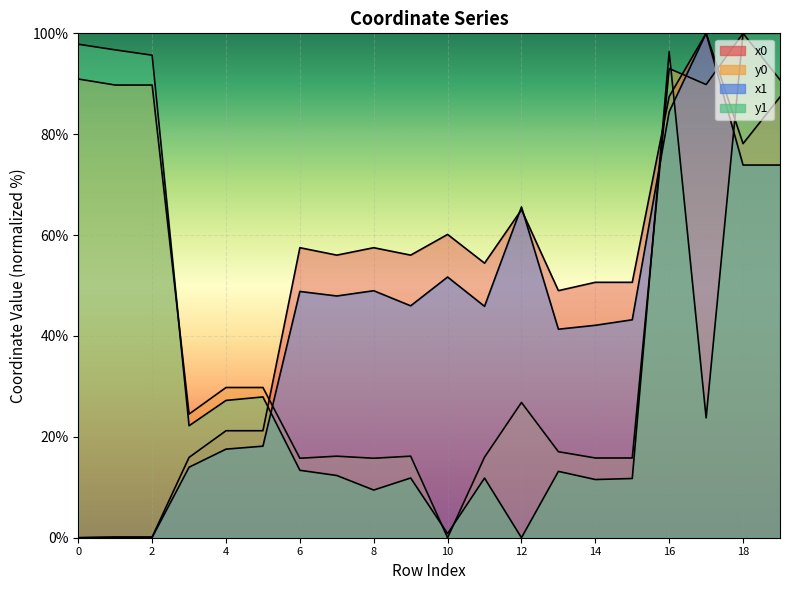

Which series changed the most between 15 and 17?

y0